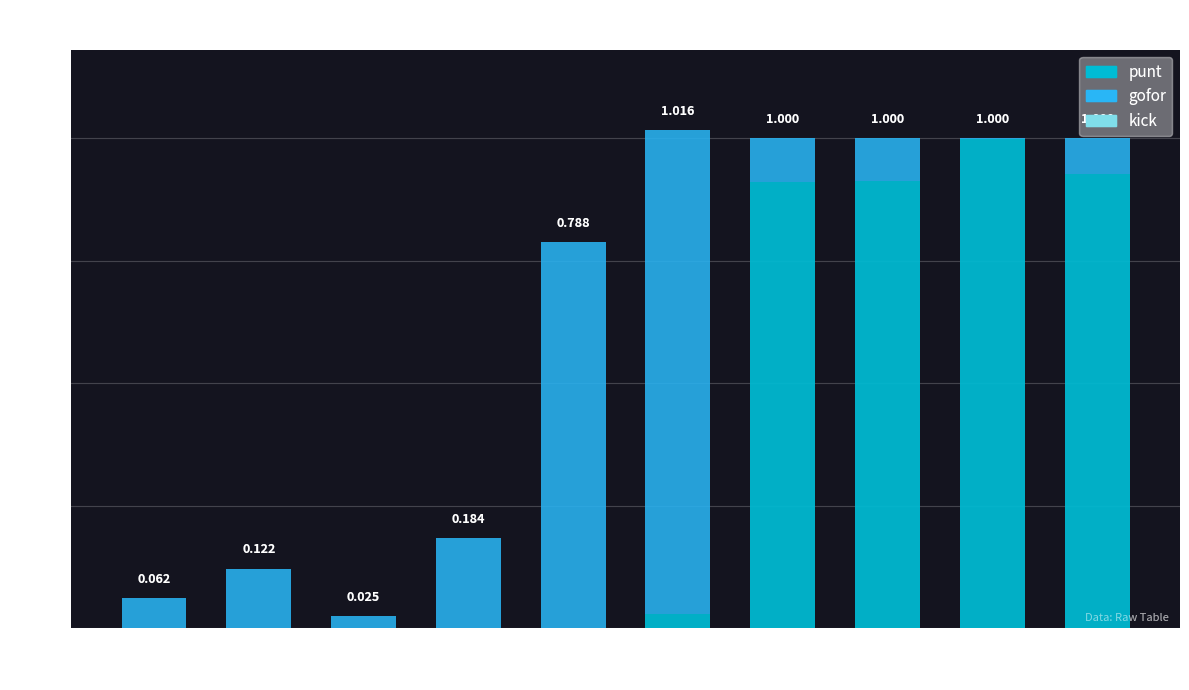

How many series are shown in this chart?

2